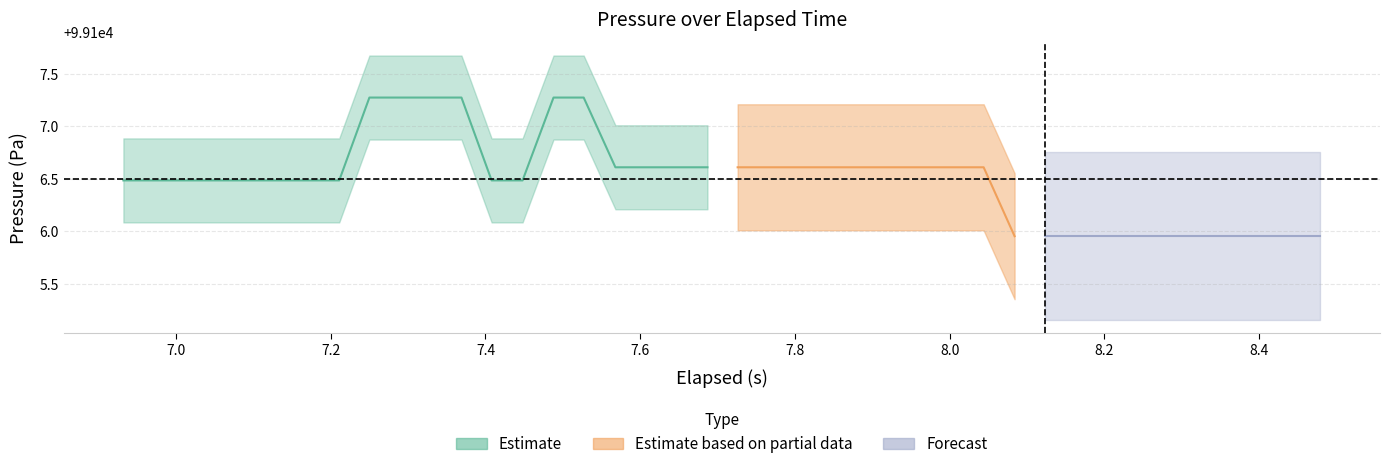

Which has a higher value, 33 or 29?

33